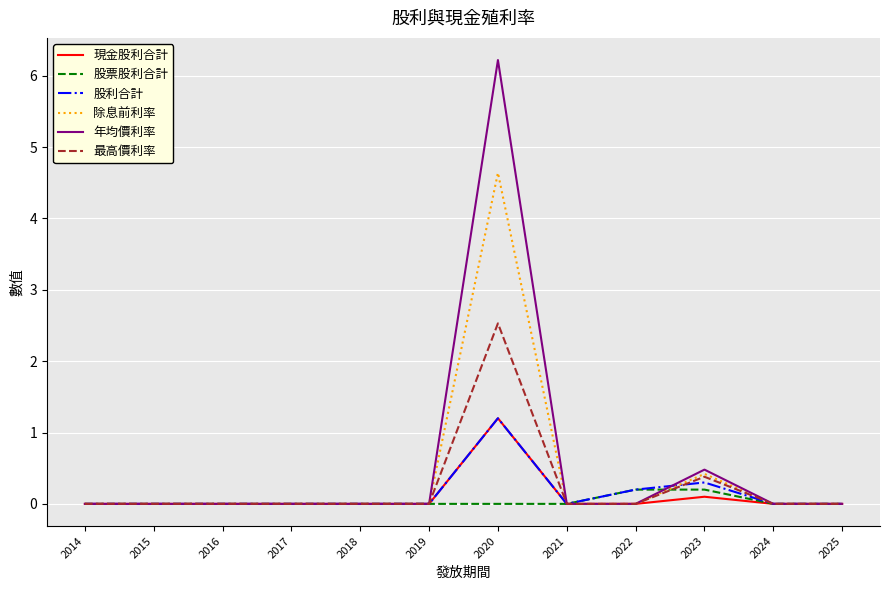

Reading left to right, extract all data points from this chart.

現金股利合計: 0.0	0.0	0.0	0.0	0.0	0.0	1.2	0.0	0.0	0.1	0.0	0.0
股票股利合計: 0.0	0.0	0.0	0.0	0.0	0.0	0.0	0.0	0.2	0.2	0.0	0.0
股利合計: 0.0	0.0	0.0	0.0	0.0	0.0	1.2	0.0	0.2	0.3	0.0	0.0
除息前利率: 0.0	0.0	0.0	0.0	0.0	0.0	4.6	0.0	0.0	0.4	0.0	0.0
年均價利率: 0.0	0.0	0.0	0.0	0.0	0.0	6.2	0.0	0.0	0.5	0.0	0.0
最高價利率: 0.0	0.0	0.0	0.0	0.0	0.0	2.5	0.0	0.0	0.4	0.0	0.0